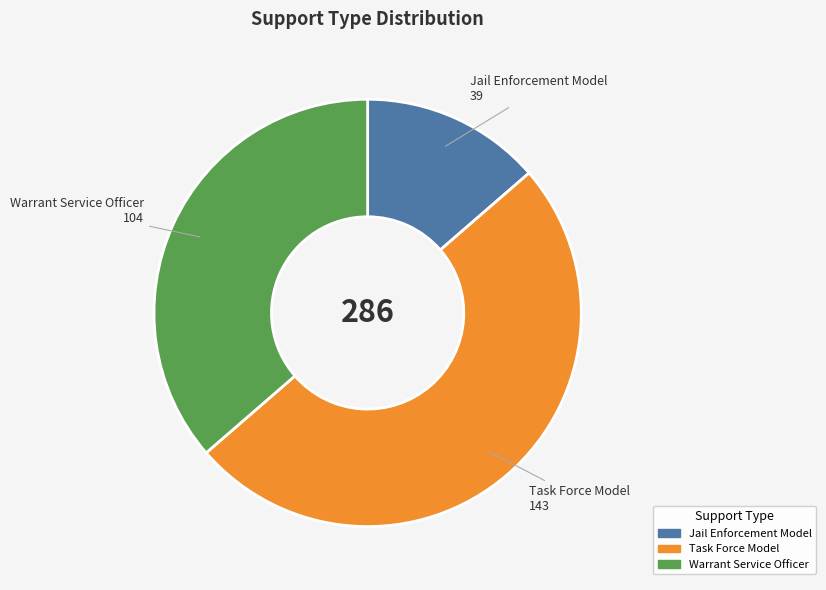

The Warrant Service Officer slice represents 51% of the pie. True or false?

False